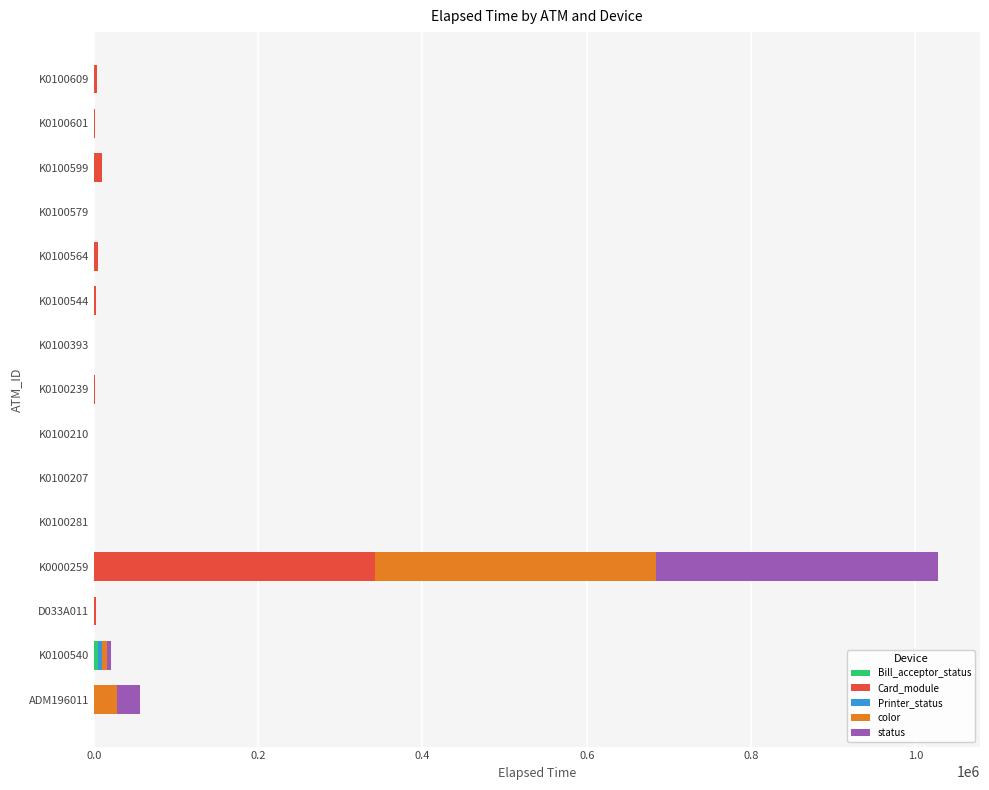

At which category is the sum across all series the highest?

K0000259